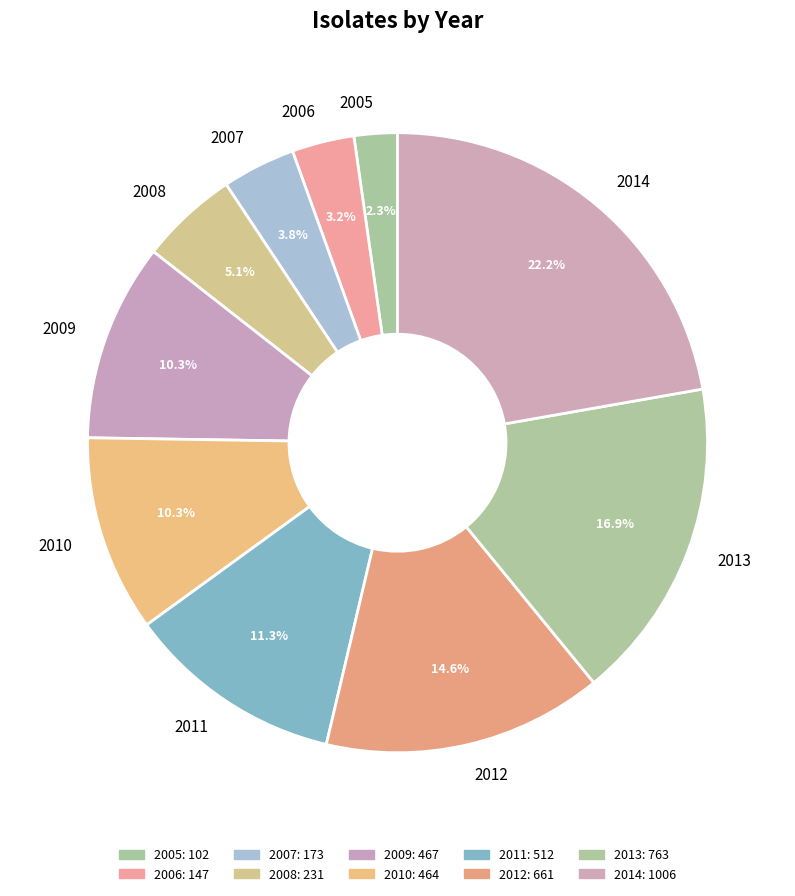

To the nearest percent, what is the difference between the 2013 and 2011 slice percentages?

6%